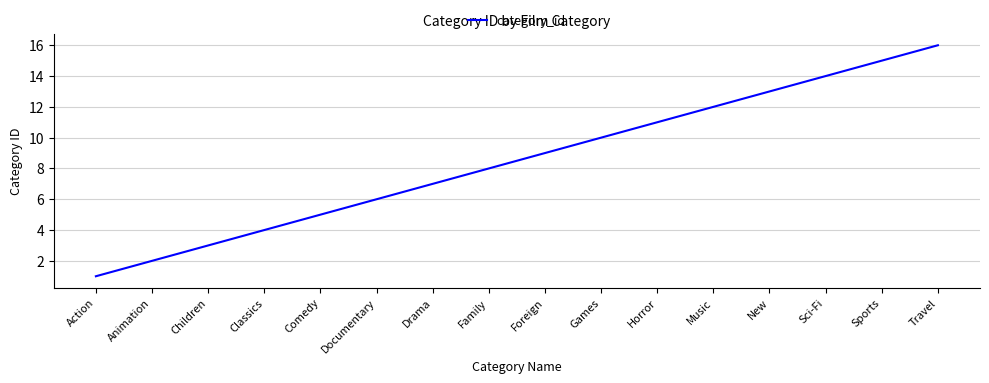

What position from the left is Family?

8